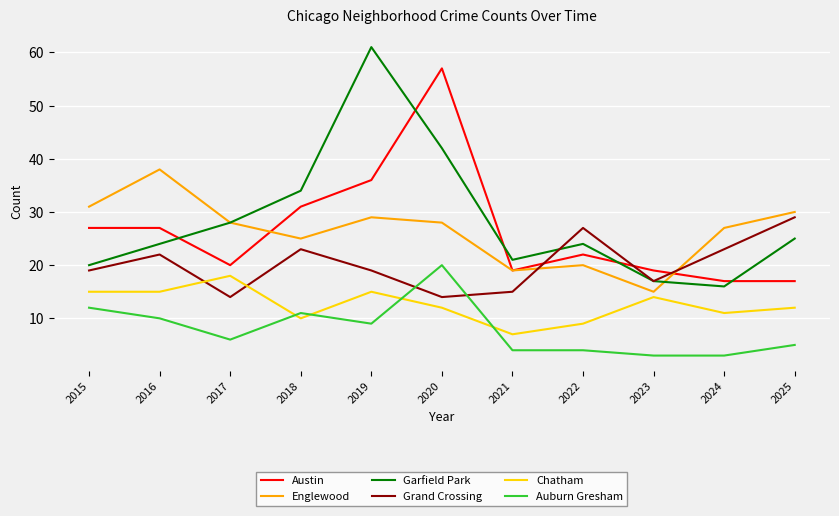

Is the value of Austin at 2019 greater than the value of Auburn Gresham at 2023?

Yes